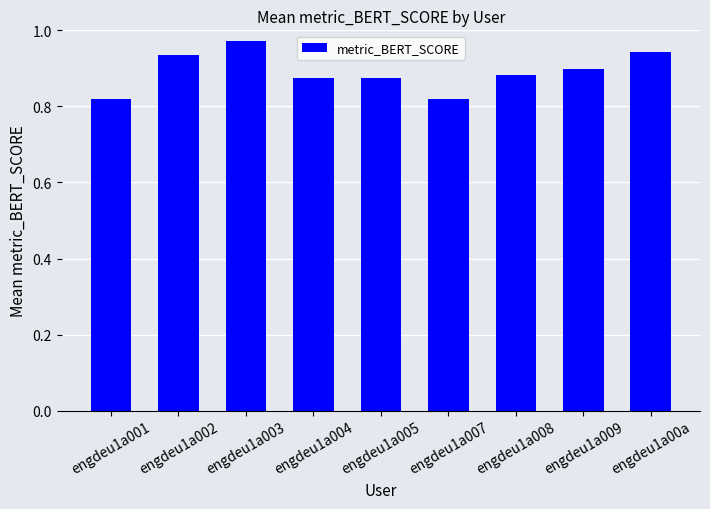

What is the label of the 1st bar from the right?

engdeu1a00a